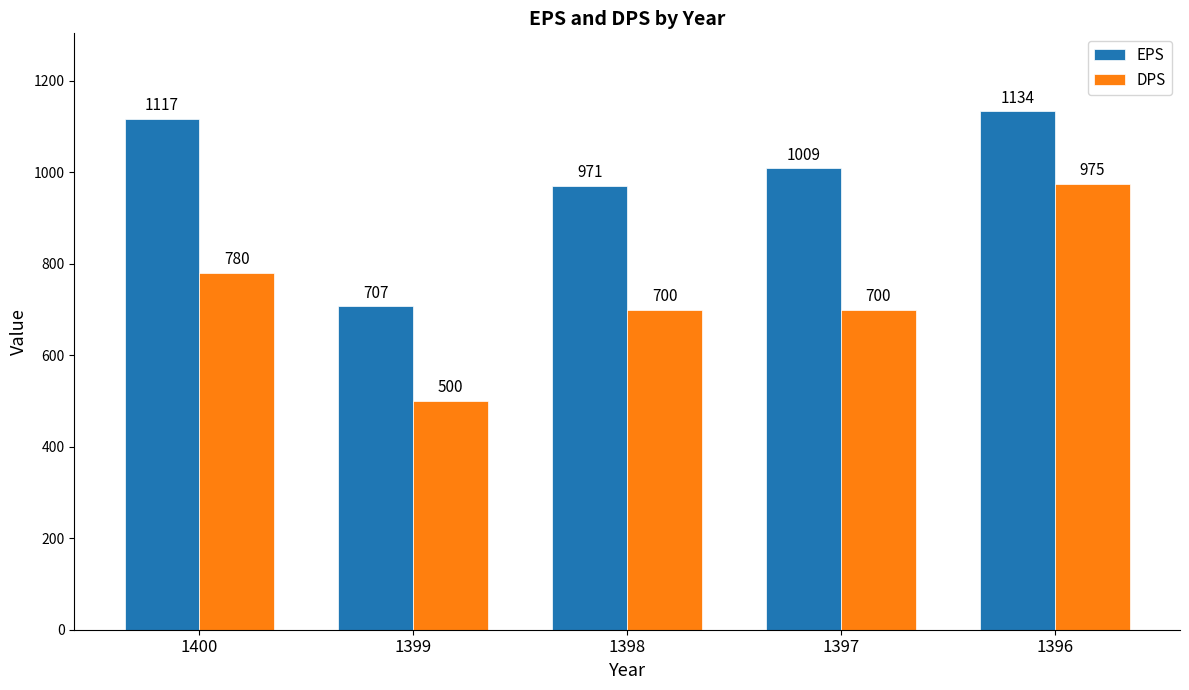

How many groups of bars are there?

5